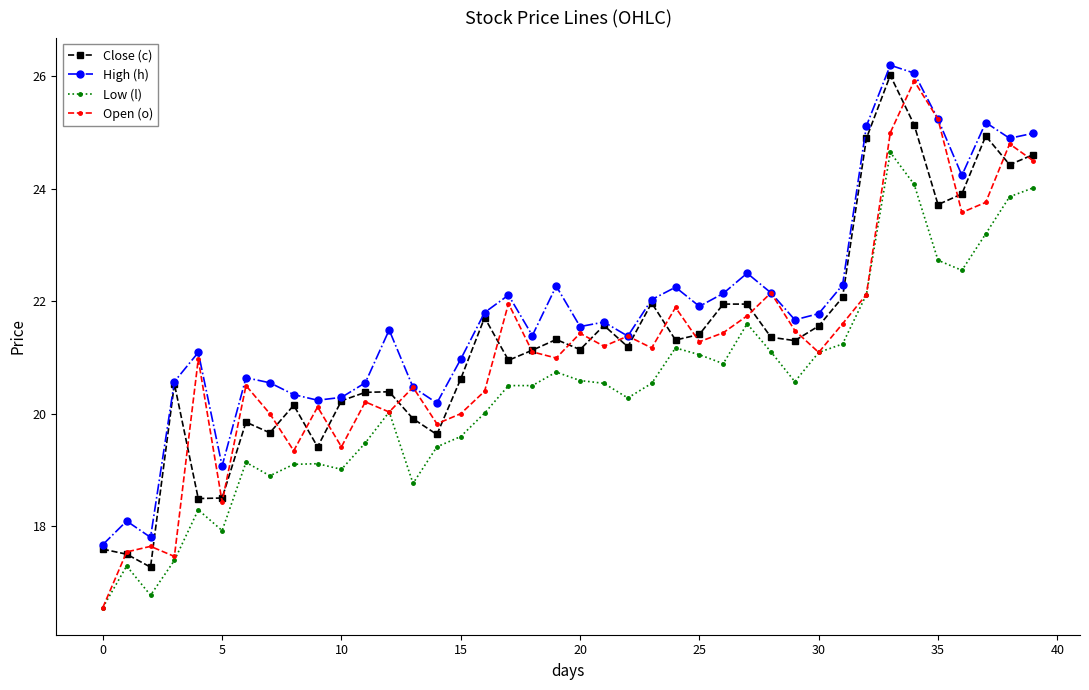

What are all the series names shown in the legend?

Close (c), High (h), Low (l), Open (o)